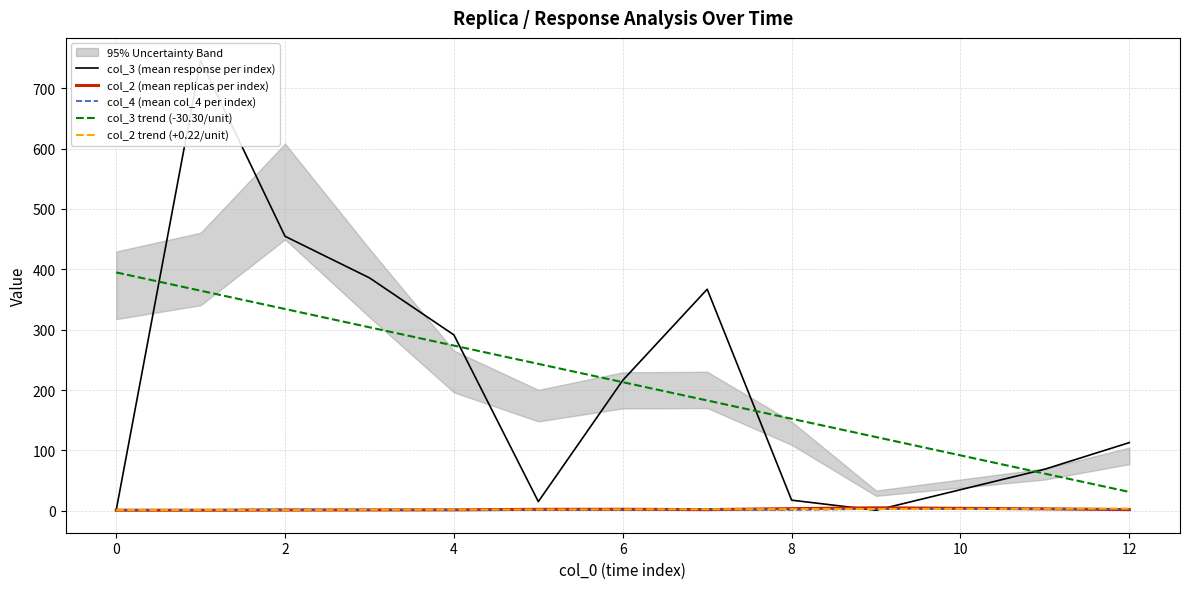

What is the minimum value for col_3 trend (-30.30/unit)?

31.3